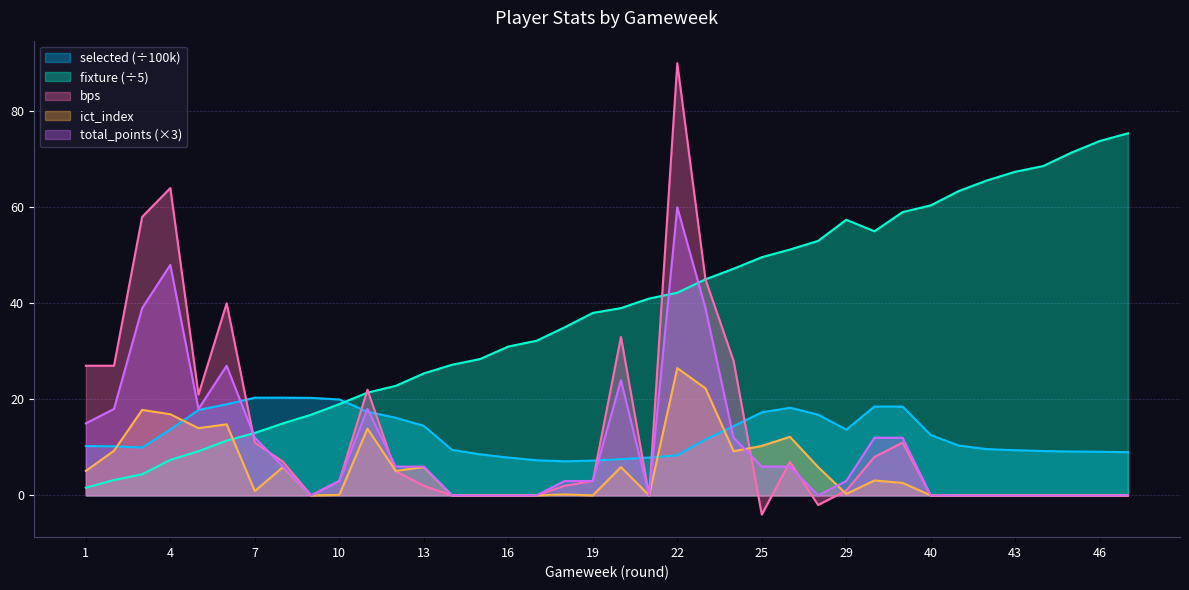

At which label does ict_index reach its peak?

22